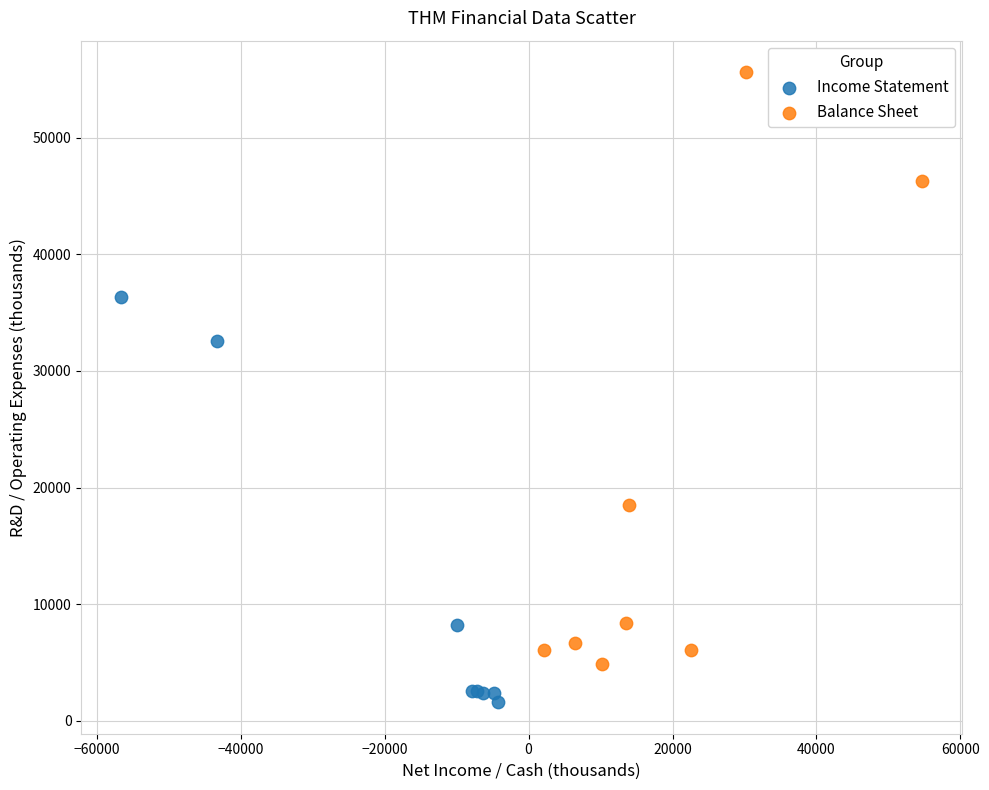

Which series reaches the maximum Y coordinate?

Balance Sheet